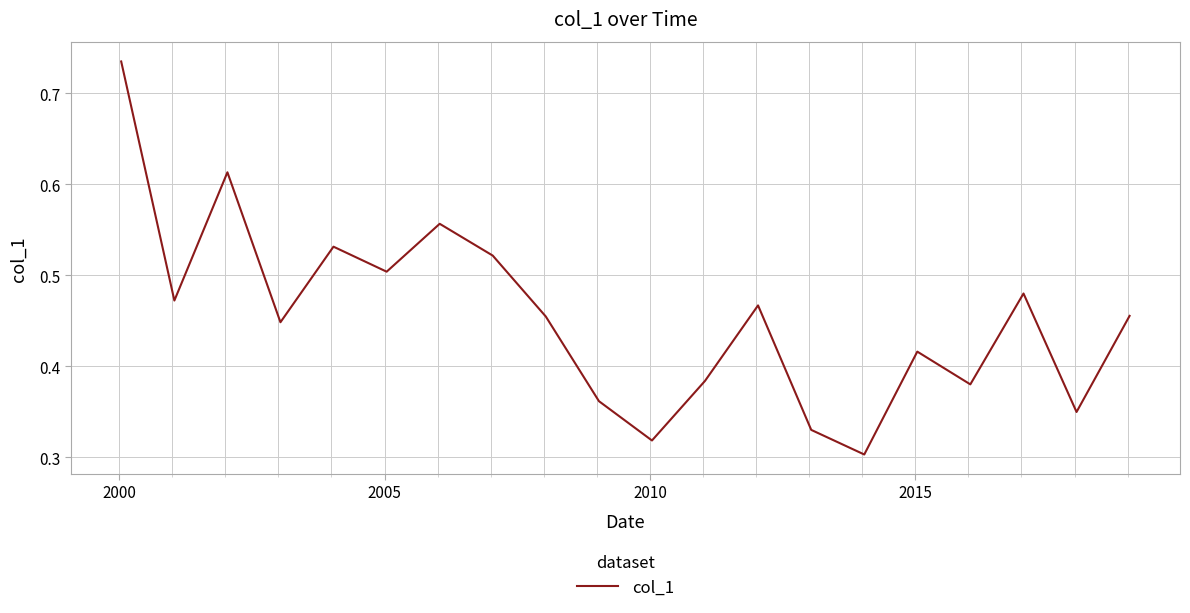

True or false: the data has more than 0 interior local peaks.

True